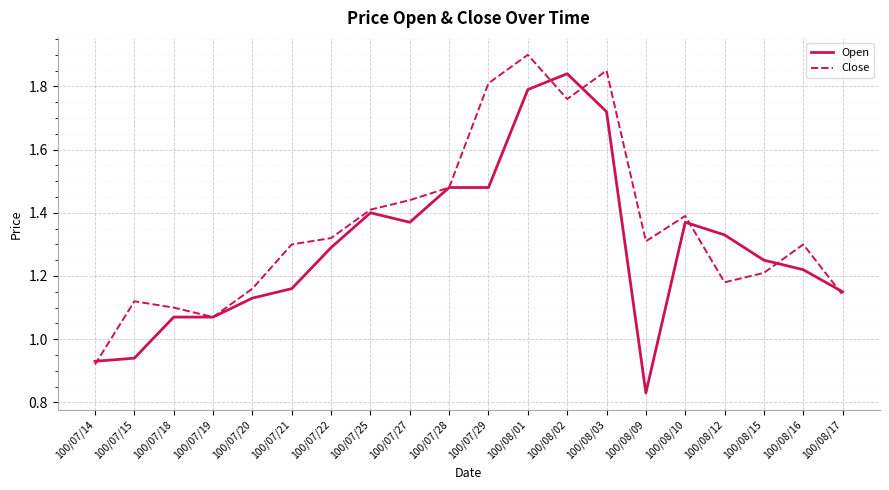

At which label does Open first exceed 1?

100/07/18